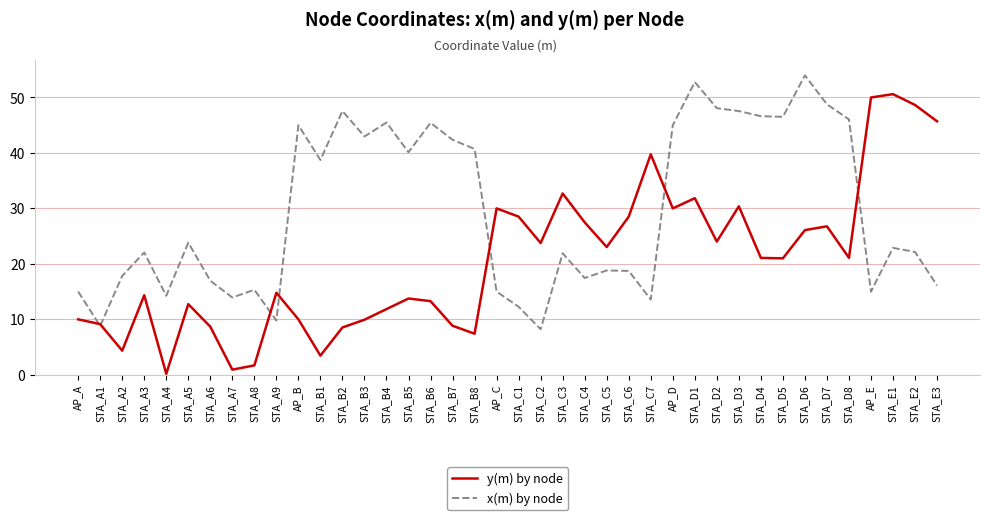

What is the approximate value of y(m) by node at STA_D3?

30.4